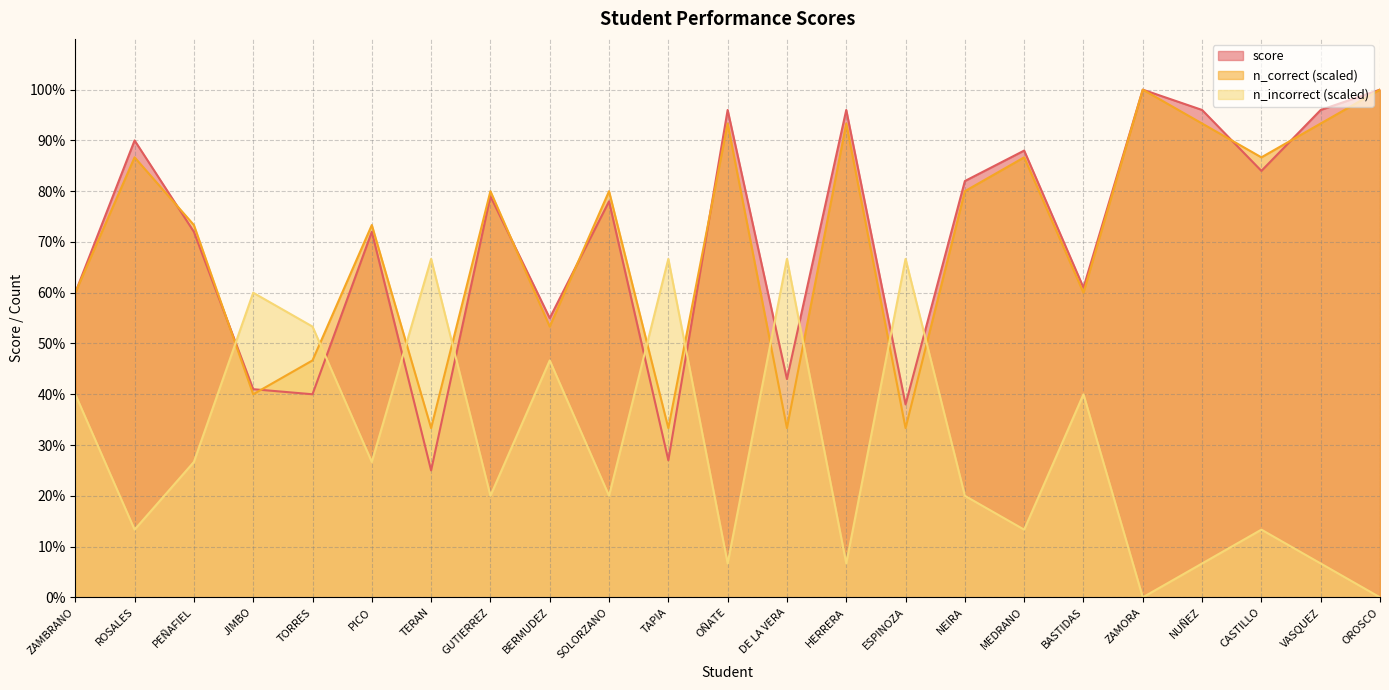

What value does the n_correct (scaled) series have at CASTILLO?

86.7